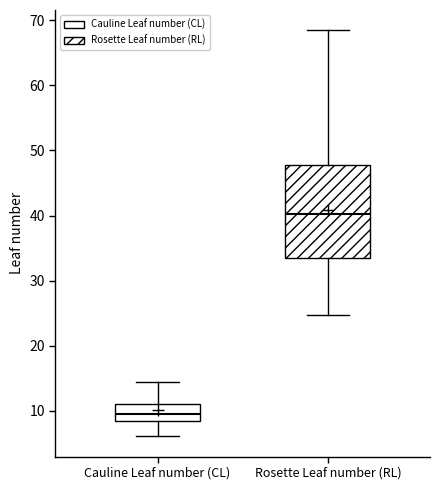

Where does the upper whisker of the box for Rosette Leaf number (RL) end on the y-axis? The values are not printed on the chart, so give them approximately, as read against the axis.

68